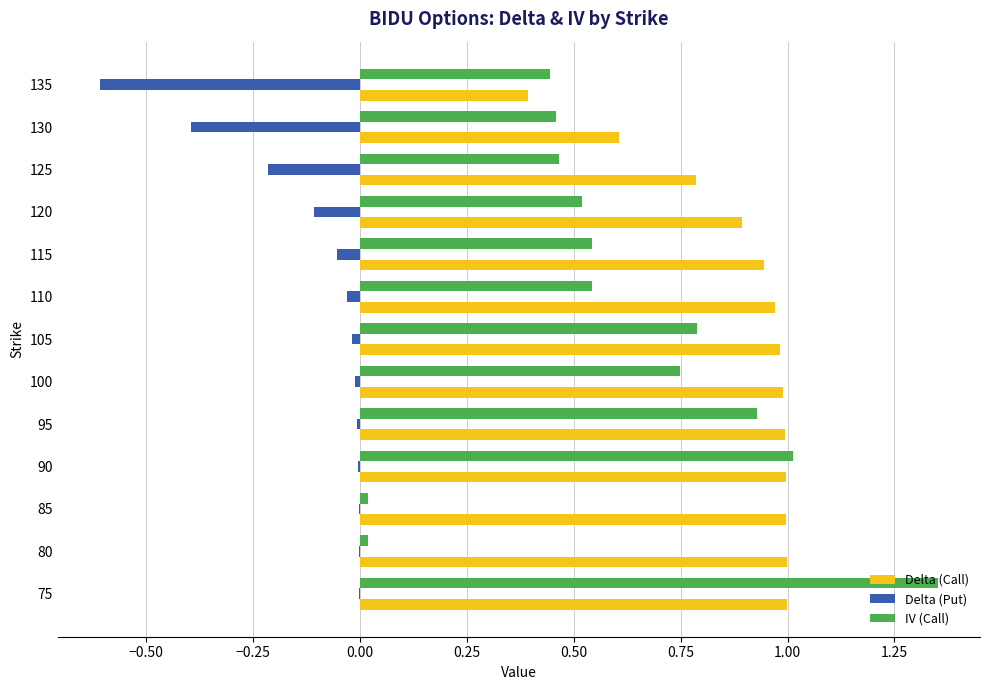

At which category is the sum across all series the highest?

75